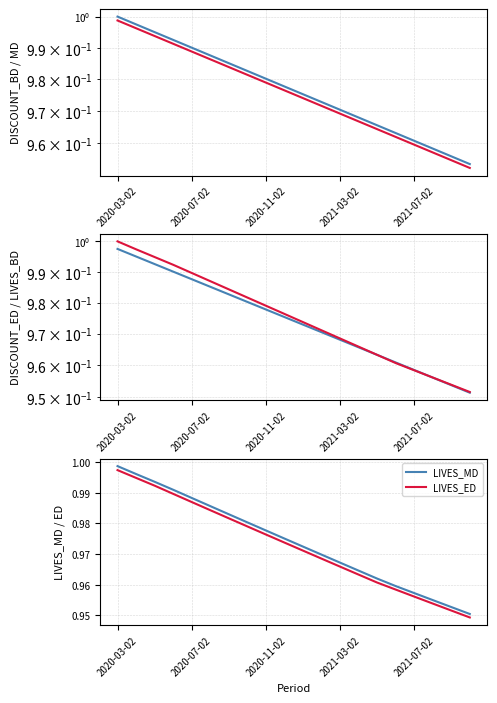

How many lines are shown in the chart?

6